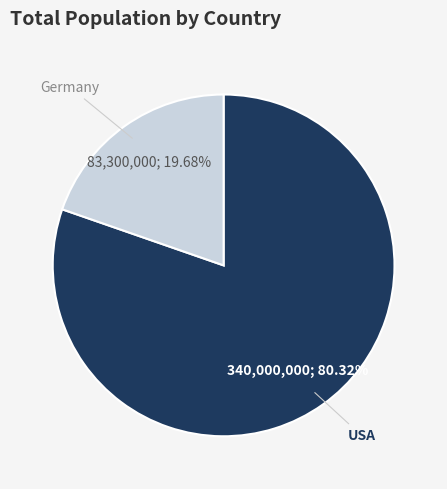

True or false: USA accounts for 80% of the total.

True